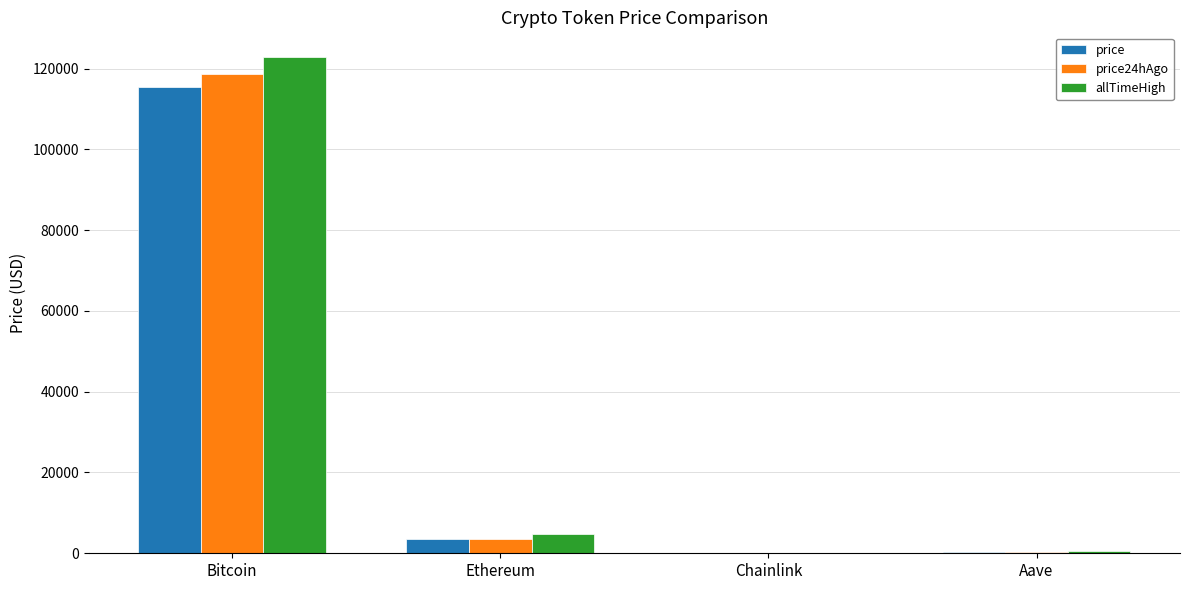

What is the sum of all price24hAgo values?

122529.9